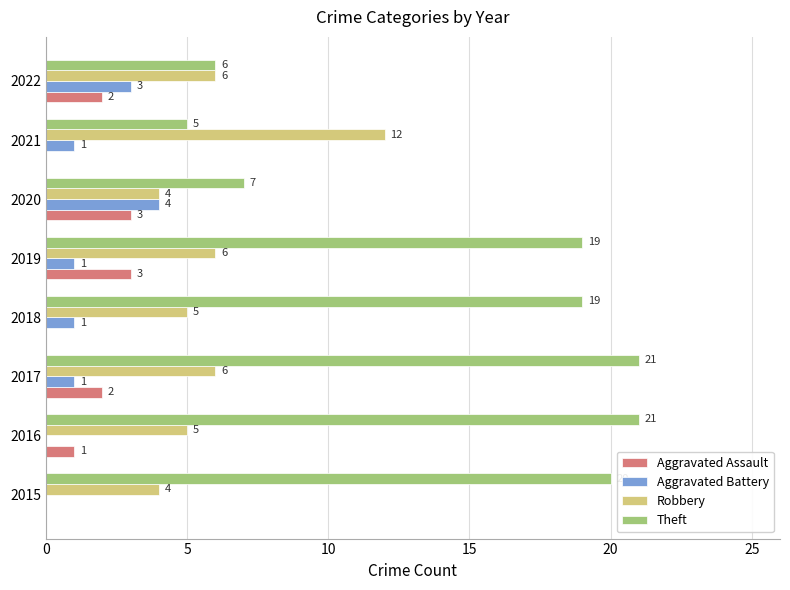

What is the sum of all Aggravated Battery values?

11